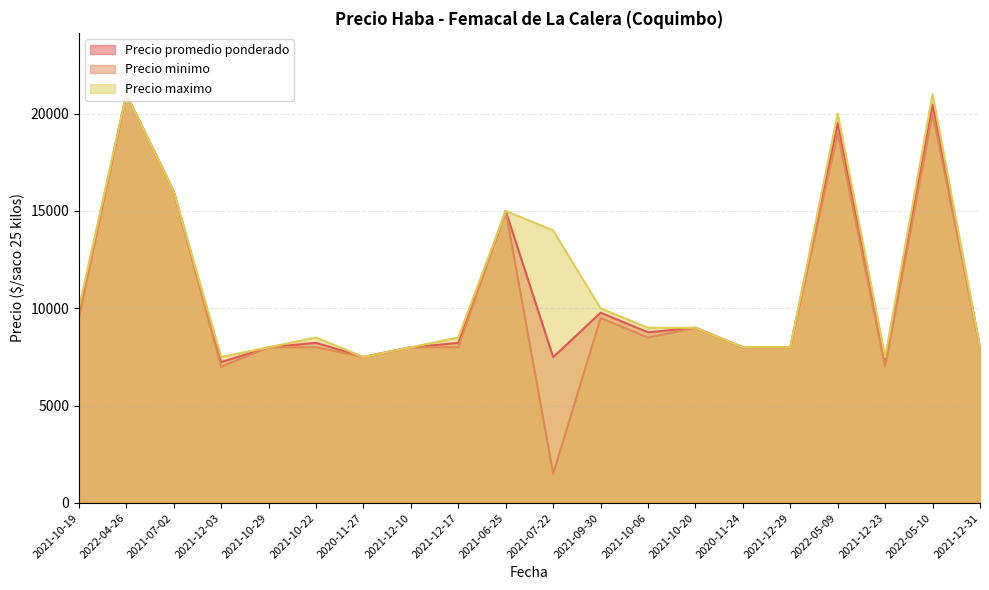

How many lines are shown in the chart?

3